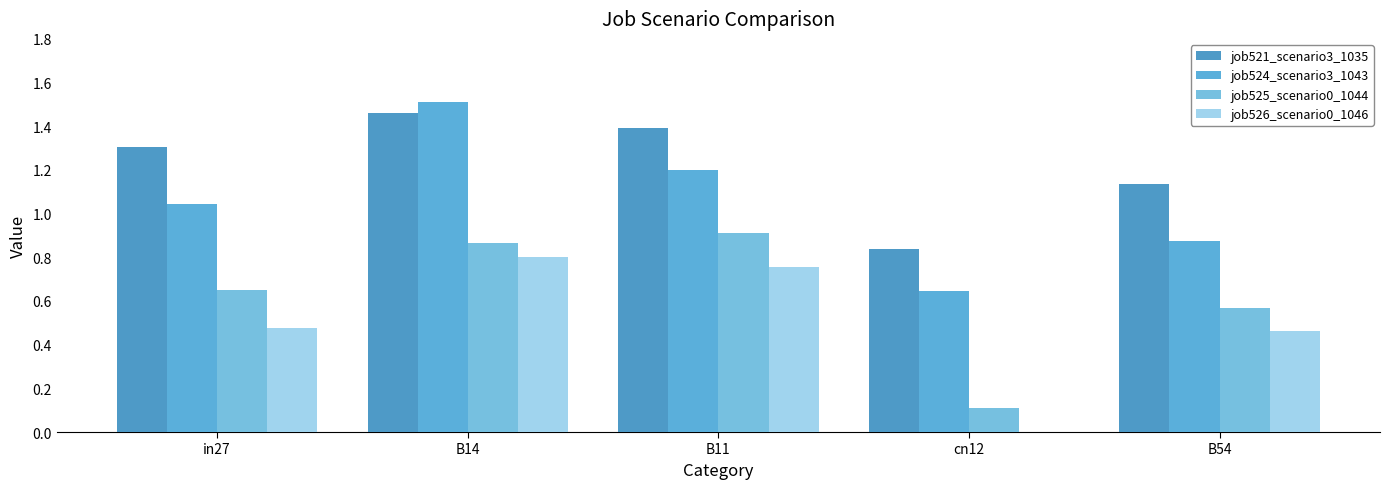

Is the value of job526_scenario0_1046 at in27 greater than the value of job524_scenario3_1043 at in27?

No